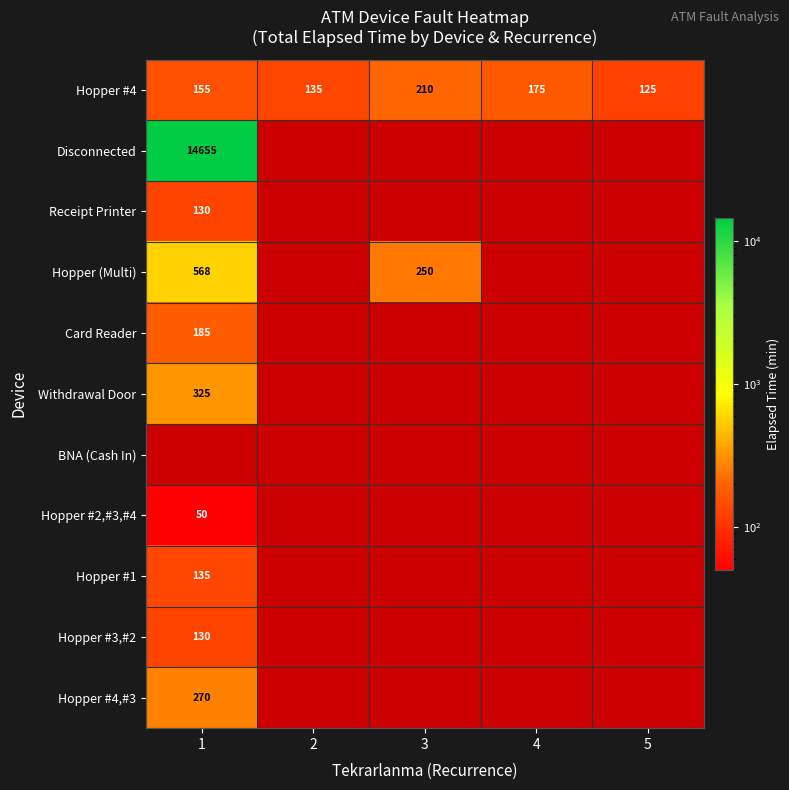

How many values in the Hopper #4 series are below 155?

2